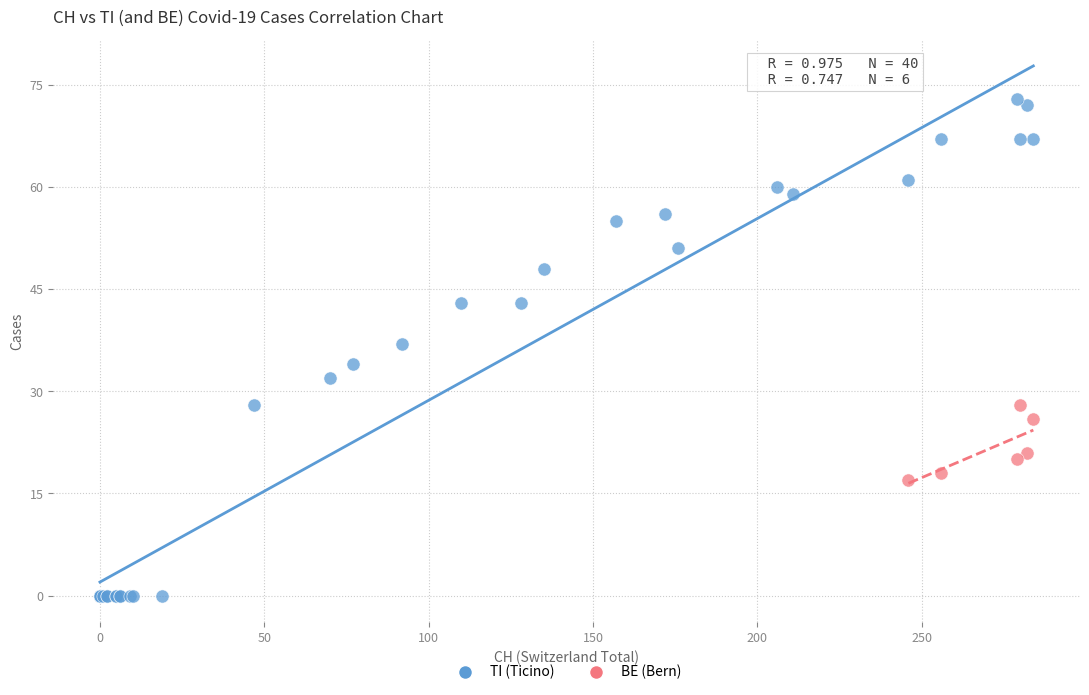

Which series contains the lowest Y value?

TI (Ticino)